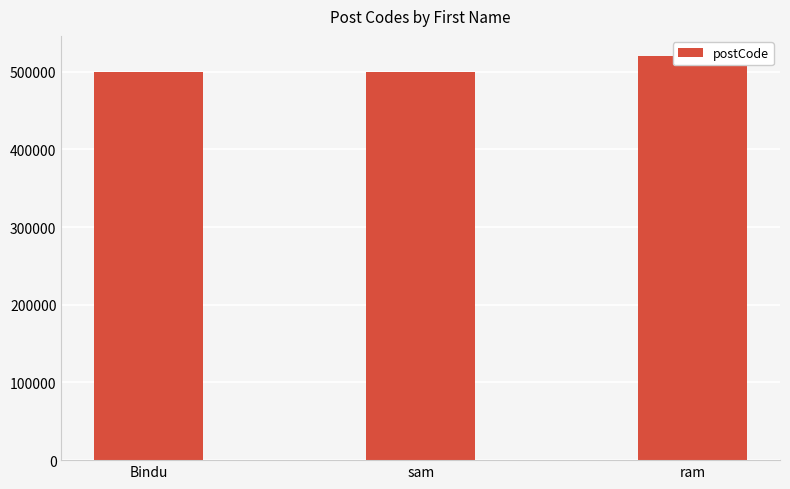

What value does the data have at ram?

520013